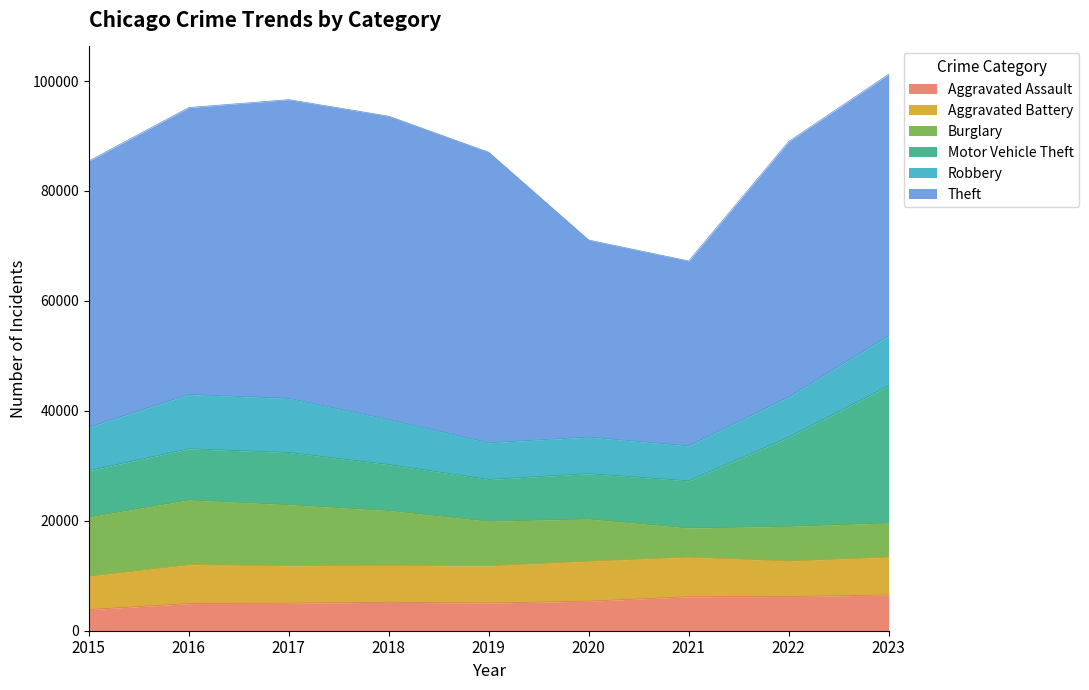

The Theft series shows 18167 at 2018. True or false?

False